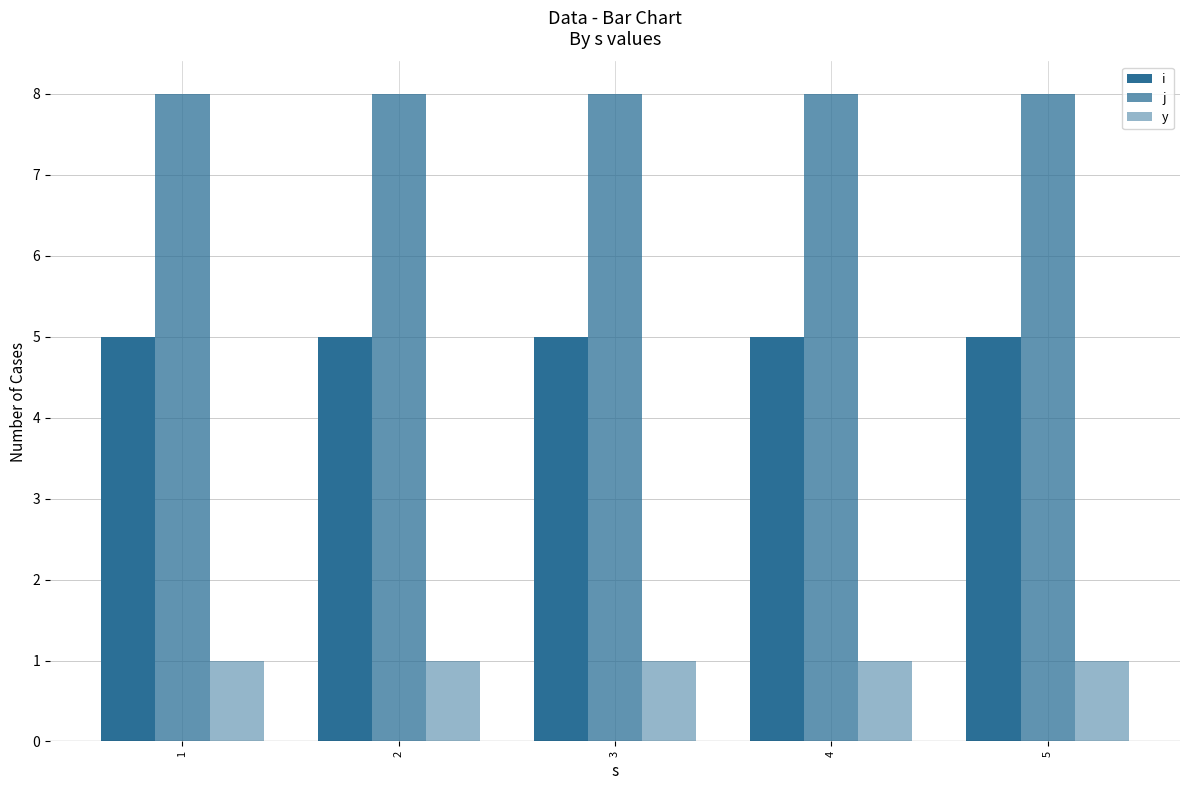

At how many categories does at least one series exceed 5?

5